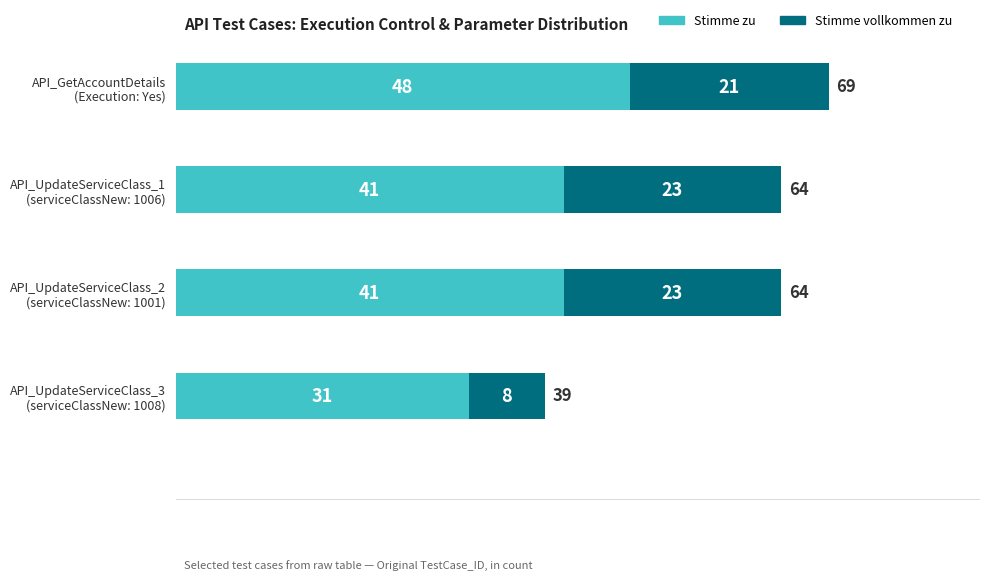

What is the average value of the Stimme zu series?

40